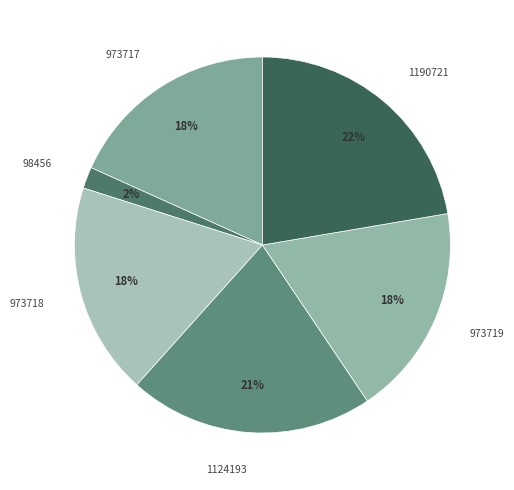

What is the smallest slice in the pie chart?

98456